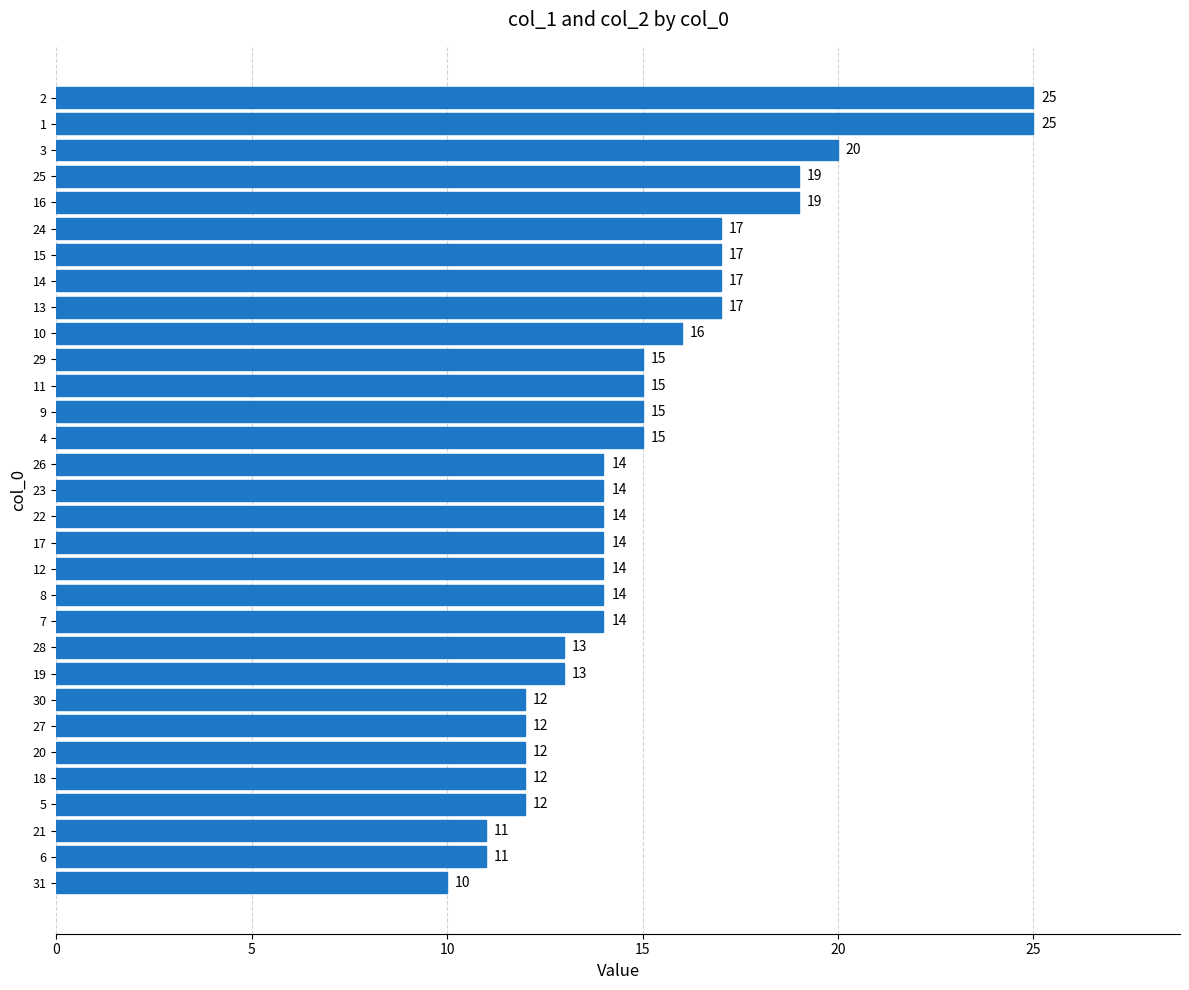

What is the minimum value shown in the chart?

10